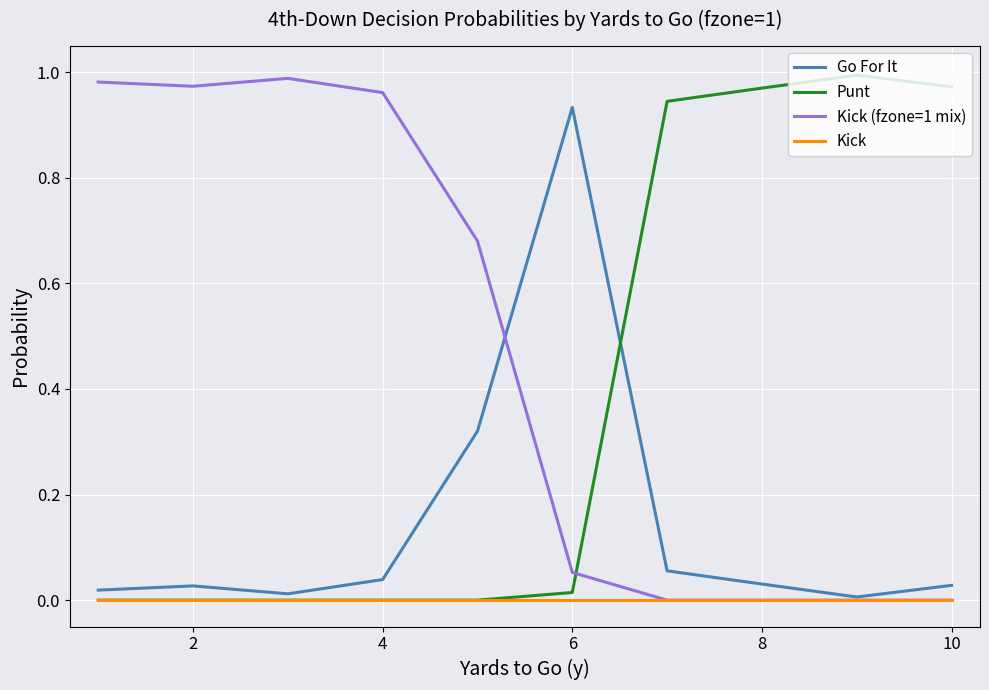

Which series has the largest total across all categories?

Kick (fzone=1 mix)